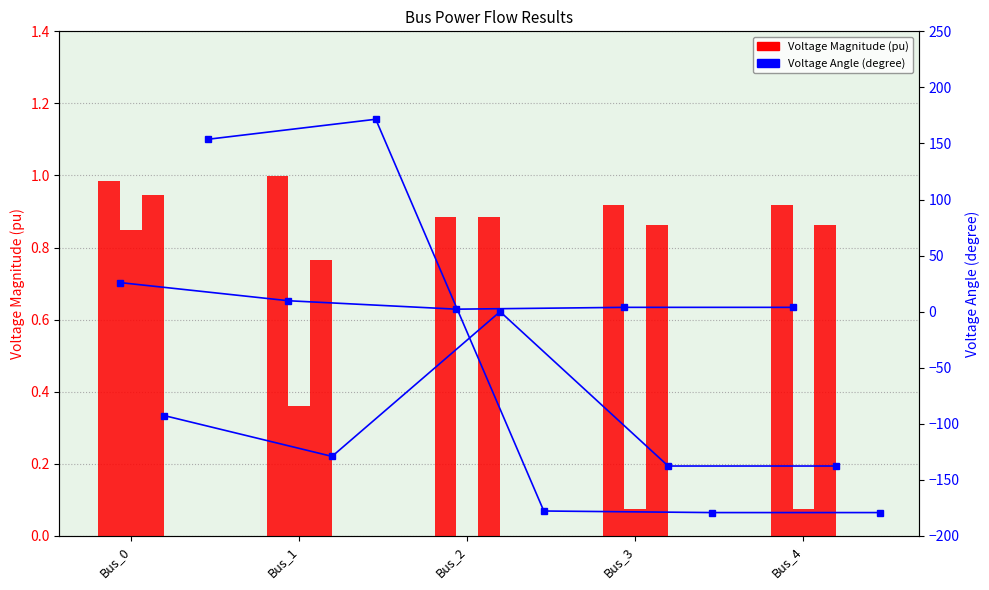

Rank the categories by pf_vm_b_pu value from highest to lowest.

Bus_0, Bus_1, Bus_4, Bus_3, Bus_2